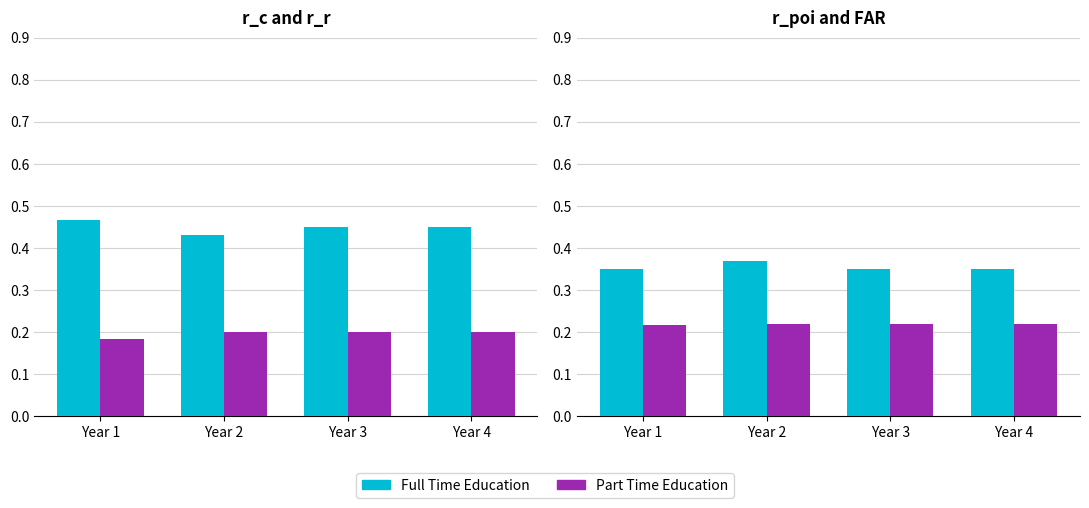

What is the lowest value of the r_r (secondary) series?

0.2